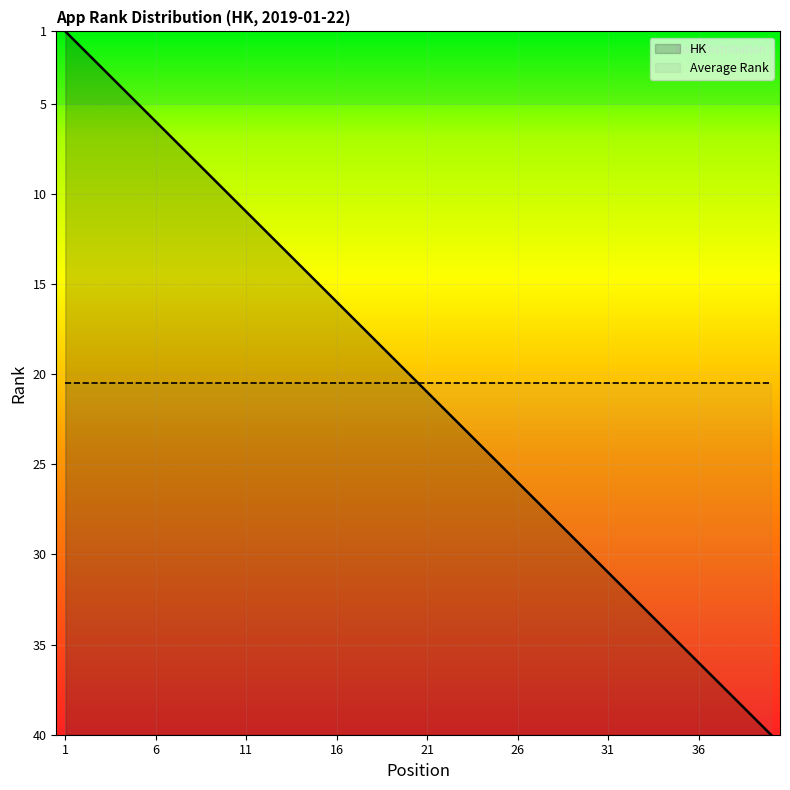

How many data points are above 21?

19